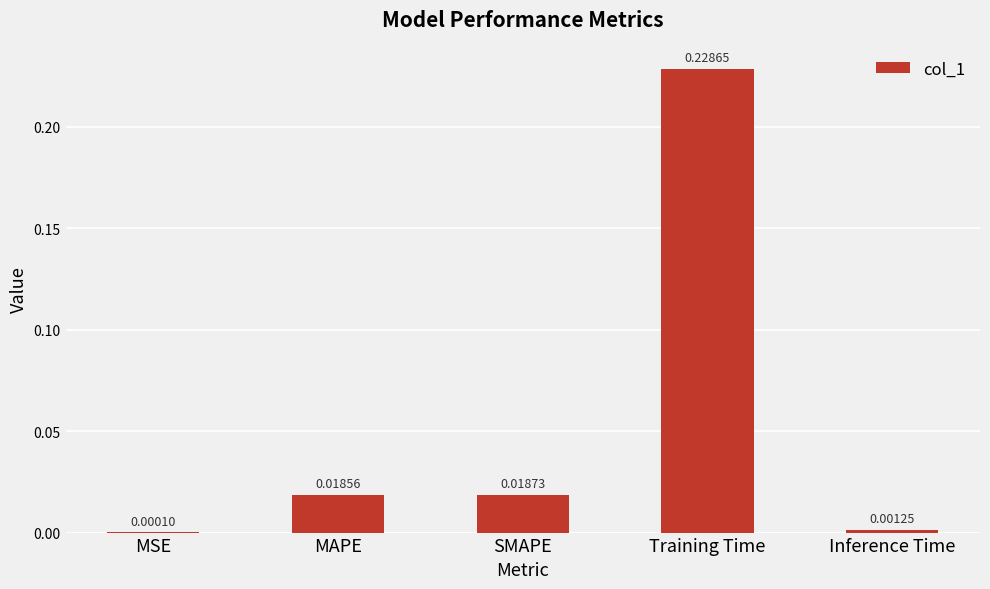

What is the sum of all values?

0.3